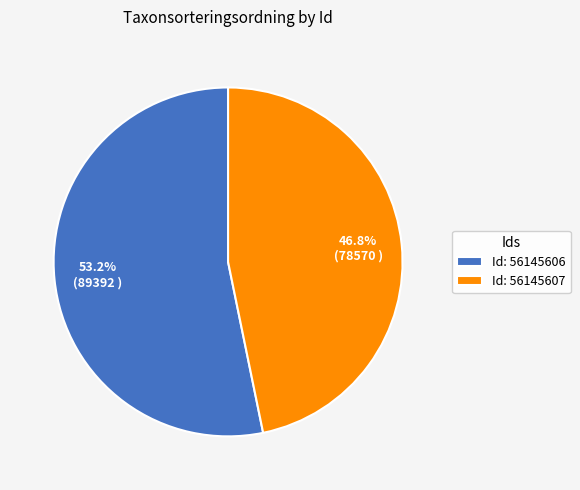

Approximately how many times larger is the value at Id: 56145606 compared to Id: 56145607?

1.1